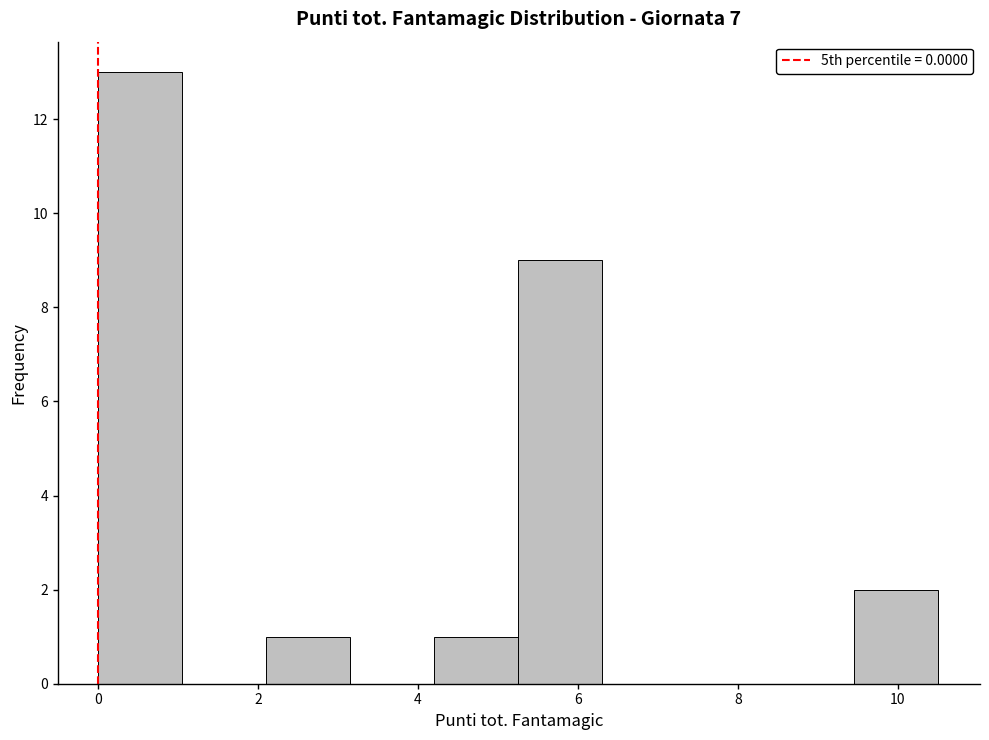

Reading left to right, transcribe this chart: for each bar, give the range it covers on the x-axis and its height. Neither the bar edges nor the heights are printed on the chart, so give them approximately, as read against the axes.

0.00 to 1.05: 13
1.05 to 2.10: 0
2.10 to 3.15: 1
3.15 to 4.20: 0
4.20 to 5.25: 1
5.25 to 6.30: 9
6.30 to 7.35: 0
7.35 to 8.40: 0
8.40 to 9.45: 0
9.45 to 10.50: 2